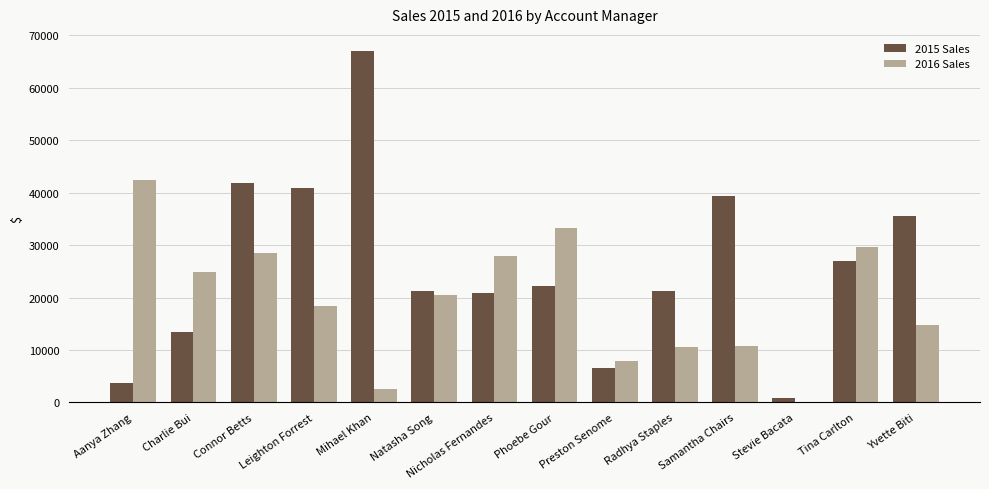

Is the value of 2016 Sales at Samantha Chairs greater than the value of 2015 Sales at Yvette Biti?

No